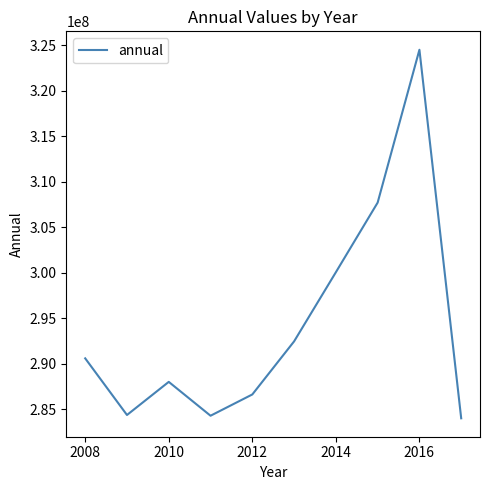

How many lines are shown in the chart?

1